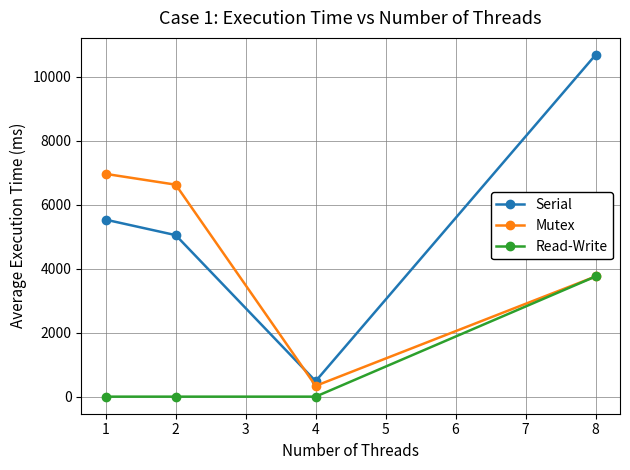

True or false: Read-Write and Serial intersect in this chart.

False